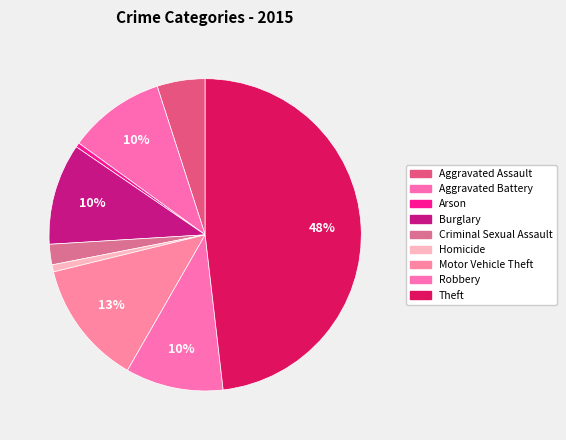

What is the change in value from Aggravated Assault to Motor Vehicle Theft?

+86